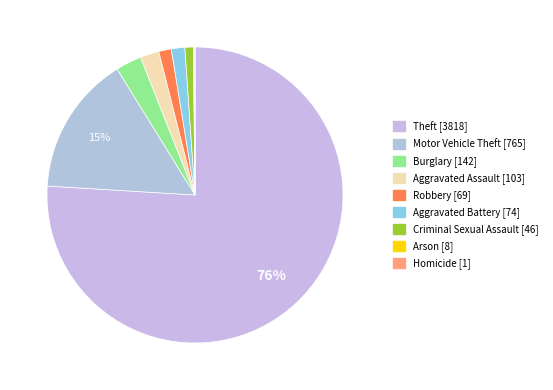

What is the change in value from Burglary to Robbery?

-73